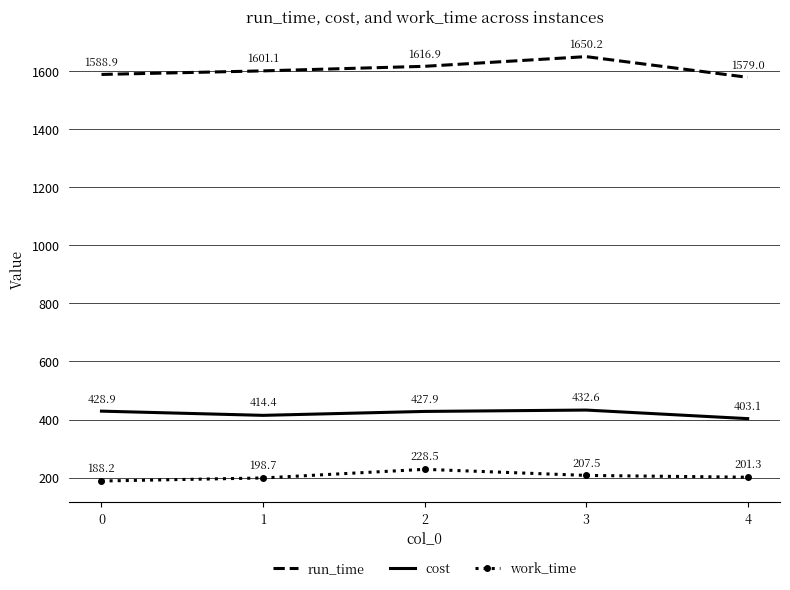

What is the minimum value shown in the chart?

188.2